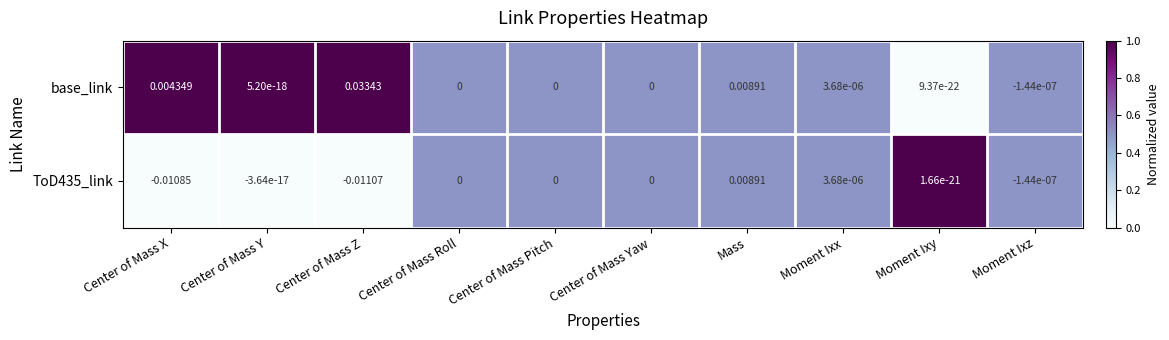

Which category has the lowest value in the ToD435_link series?

Center of Mass Z